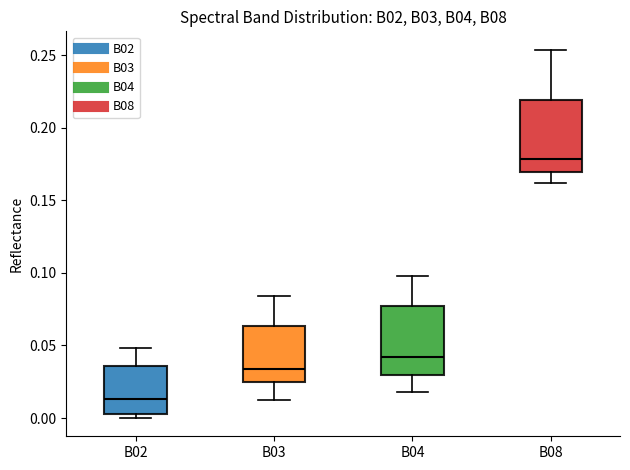

Where is the upper edge of the box for B08 on the y-axis? The values are not printed on the chart, so give them approximately, as read against the axis.

0.220